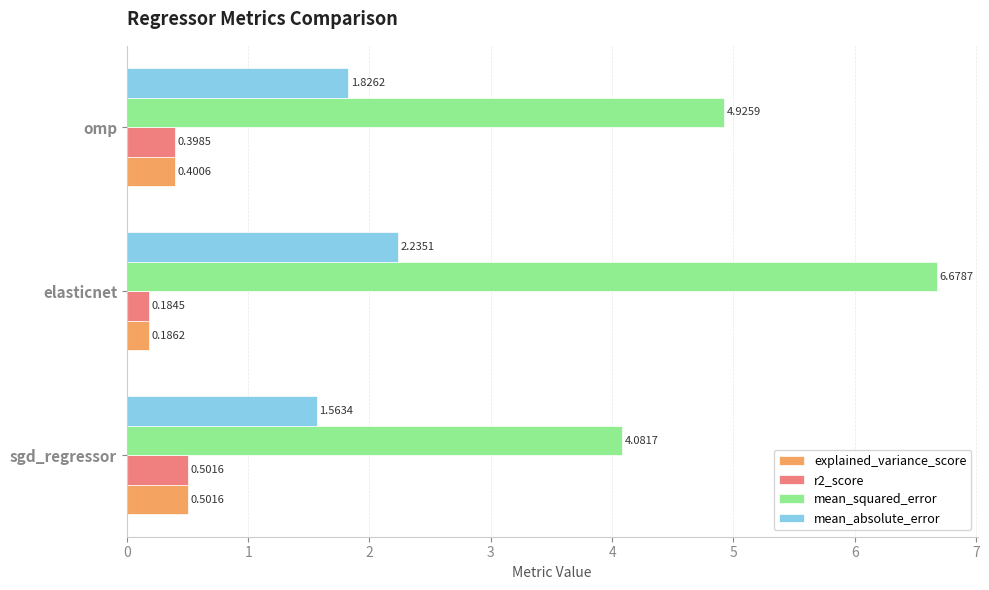

What is the highest value of the mean_squared_error series?

6.7